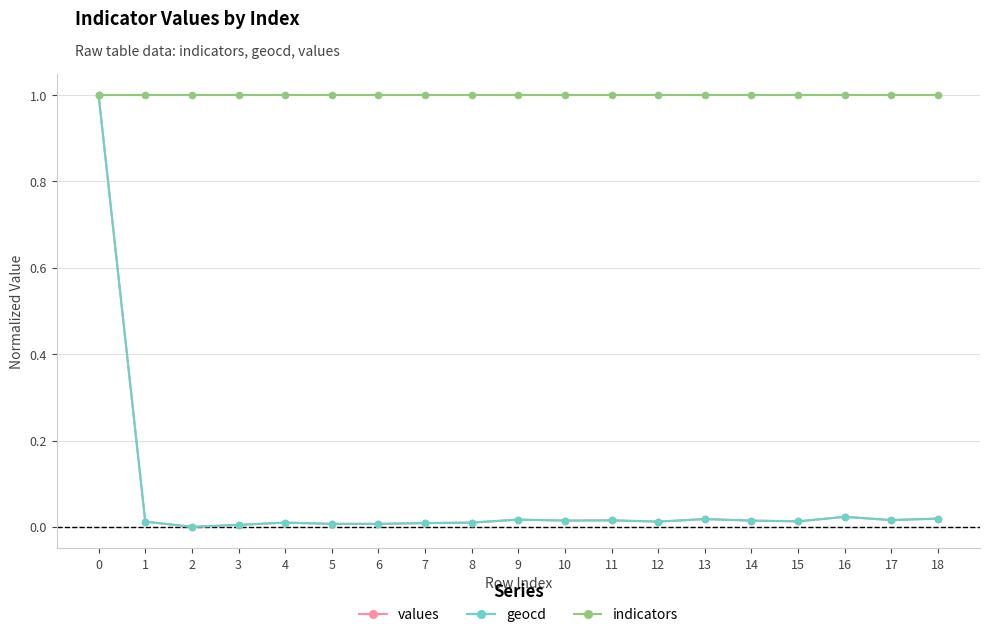

What is the minimum value for indicators?

1.0